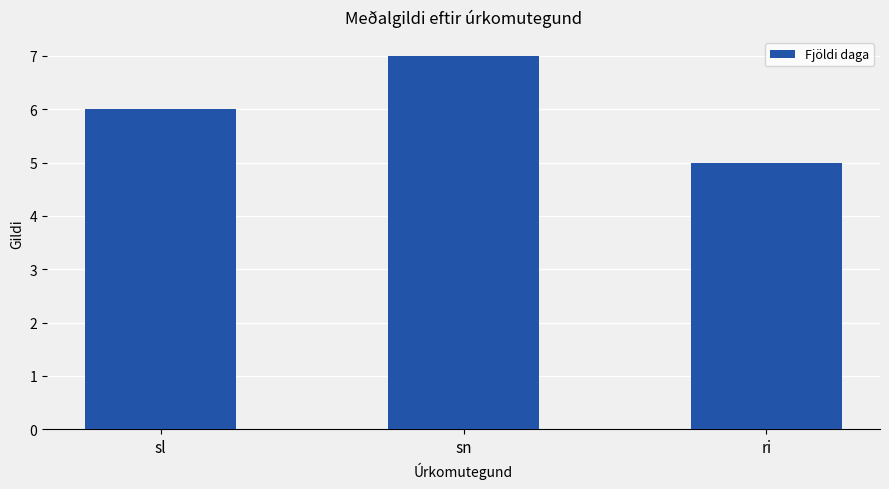

Which has a higher value, sl or sn?

sn